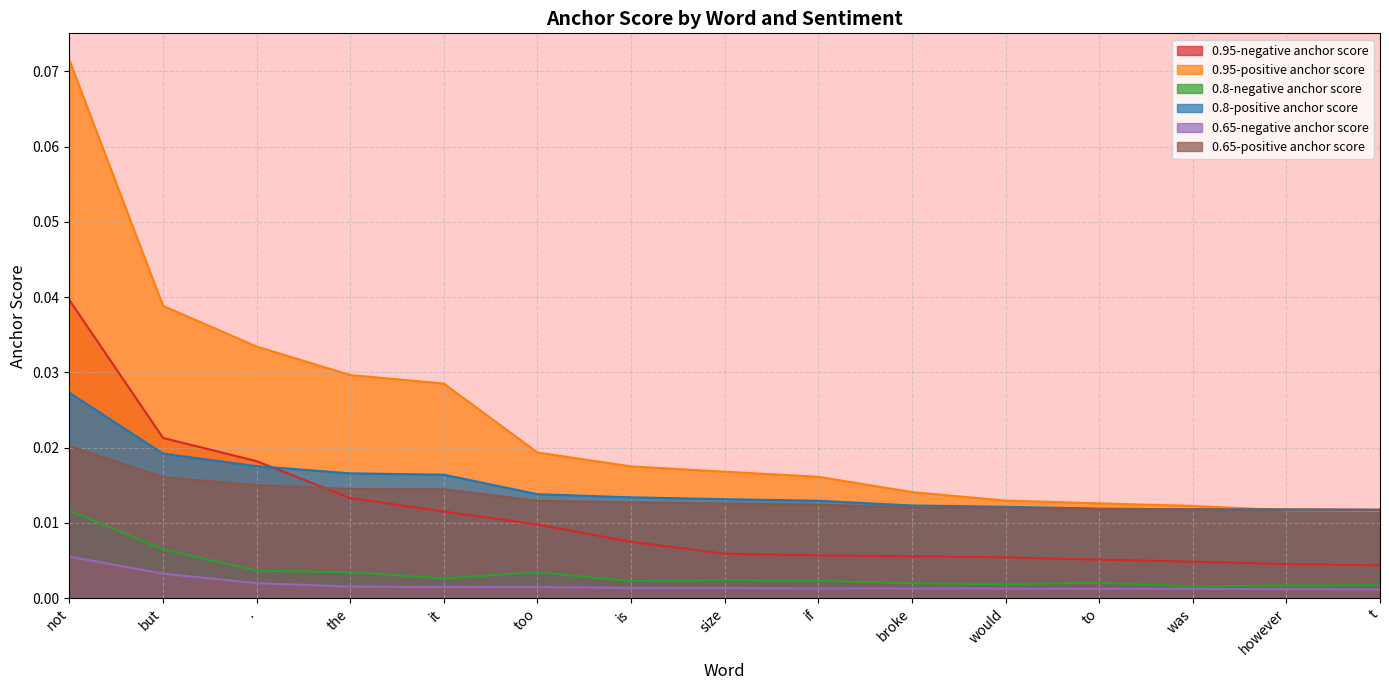

Reading left to right, extract all data points from this chart.

0.95-negative anchor score: 0.0	0.0	0.0	0.0	0.0	0.0	0.0	0.0	0.0	0.0	0.0	0.0	0.0	0.0	0.0
0.95-positive anchor score: 0.1	0.0	0.0	0.0	0.0	0.0	0.0	0.0	0.0	0.0	0.0	0.0	0.0	0.0	0.0
0.8-negative anchor score: 0.0	0.0	0.0	0.0	0.0	0.0	0.0	0.0	0.0	0.0	0.0	0.0	0.0	0.0	0.0
0.8-positive anchor score: 0.0	0.0	0.0	0.0	0.0	0.0	0.0	0.0	0.0	0.0	0.0	0.0	0.0	0.0	0.0
0.65-negative anchor score: 0.0	0.0	0.0	0.0	0.0	0.0	0.0	0.0	0.0	0.0	0.0	0.0	0.0	0.0	0.0
0.65-positive anchor score: 0.0	0.0	0.0	0.0	0.0	0.0	0.0	0.0	0.0	0.0	0.0	0.0	0.0	0.0	0.0